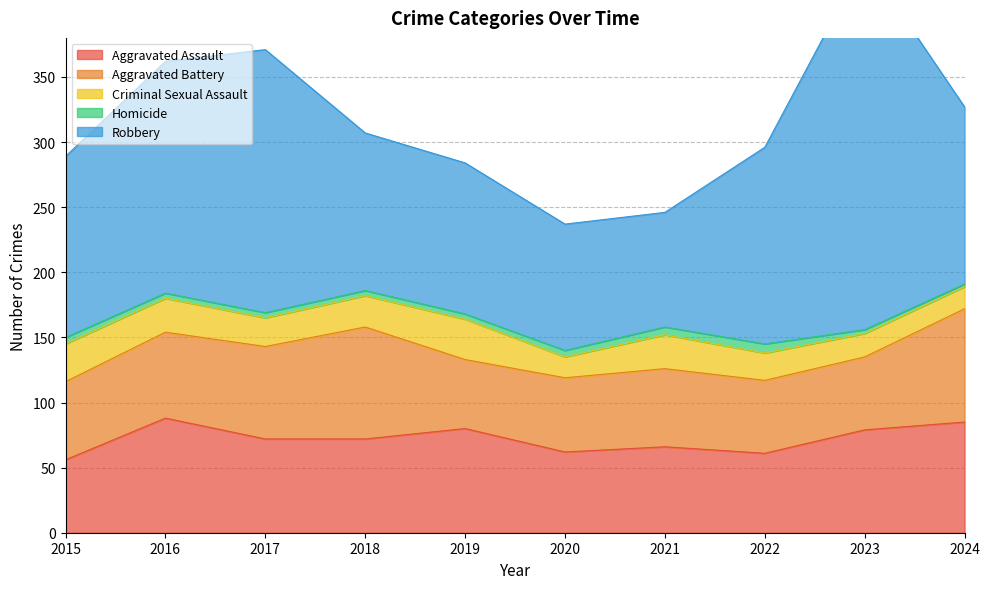

The value of Homicide at 2020 is 7. True or false?

False